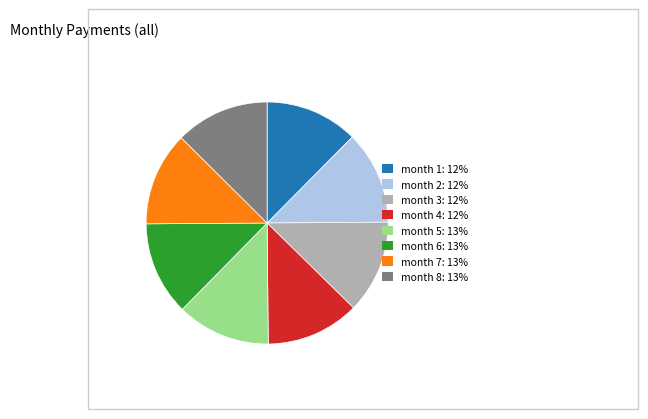

Do month 7 and month 4 together represent more than half of the pie?

No